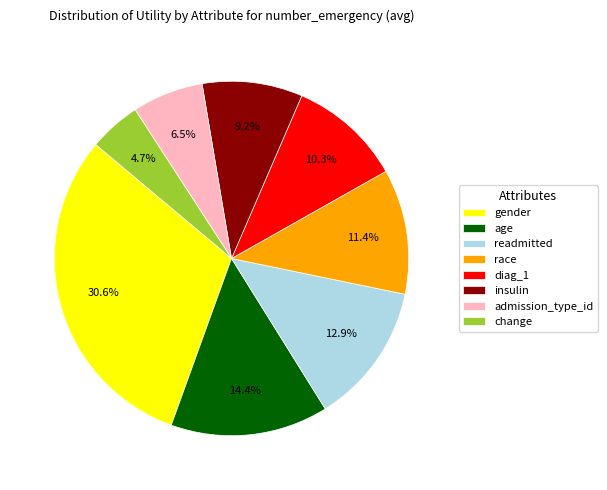

What is the ratio of the value at readmitted to the value at gender?

0.4